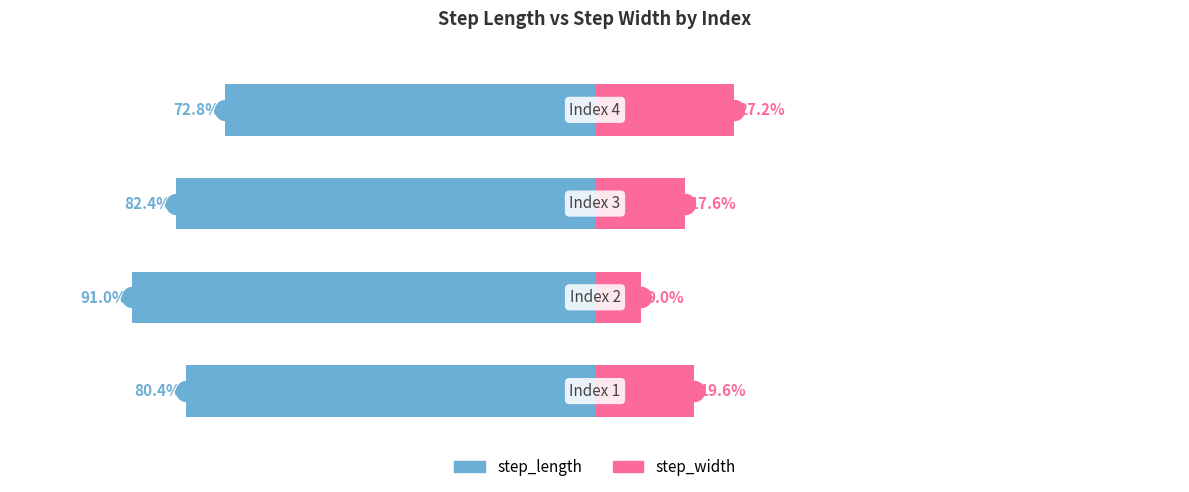

What are all the series names shown in the legend?

step_length, step_width